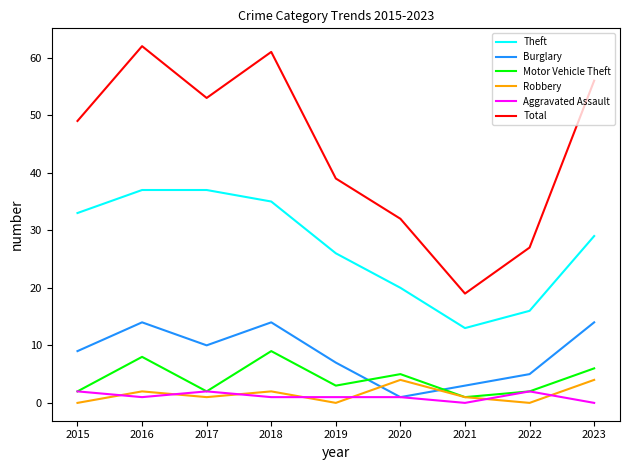

True or false: Robbery has a value of 3 at 2015.

False